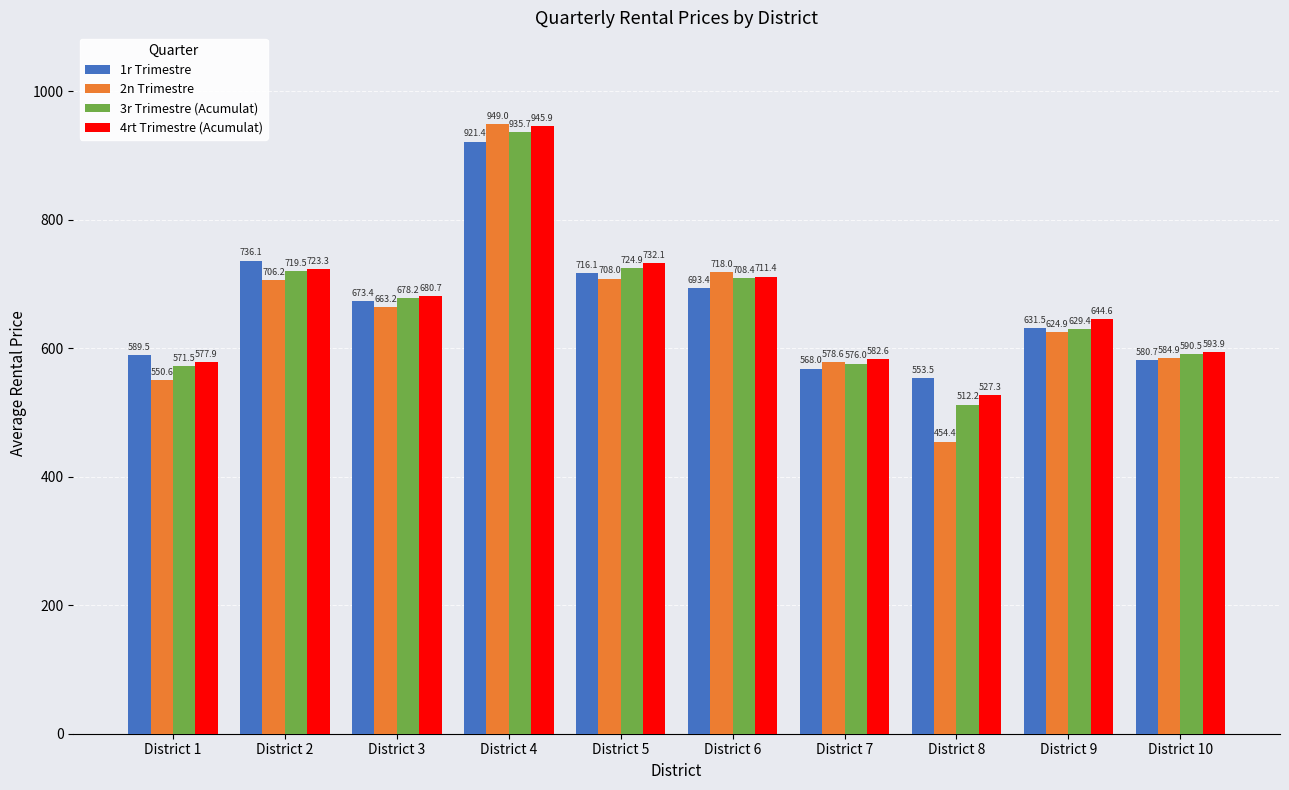

What is the difference between the 3r Trimestre (Acumulat) values at District 9 and District 4?

306.4